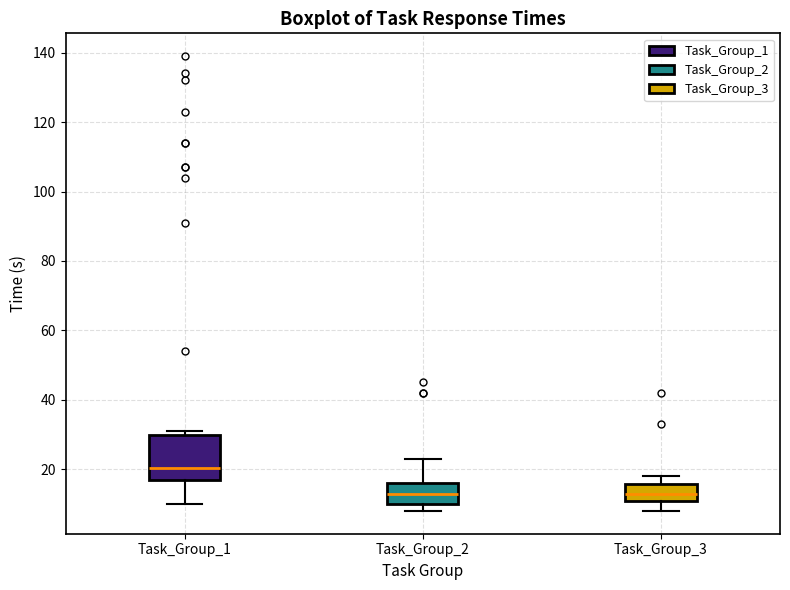

Where is the upper edge of the box for Task_Group_1 on the y-axis? The values are not printed on the chart, so give them approximately, as read against the axis.

30